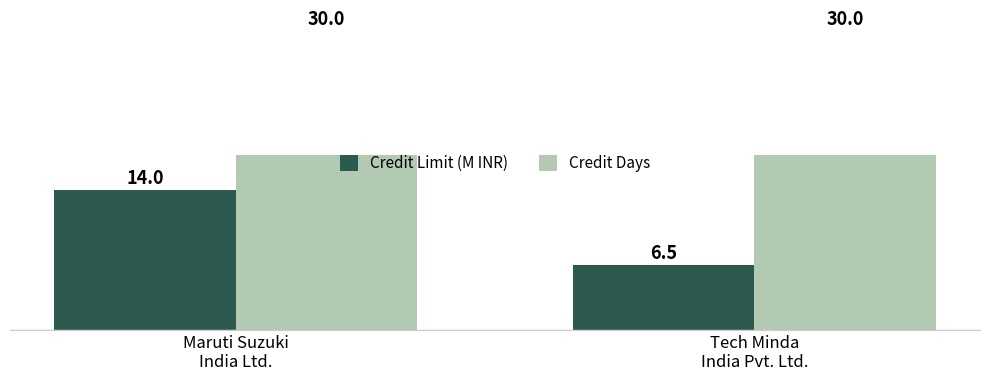

Which series has the widest spread of values?

Credit Limit (M INR)